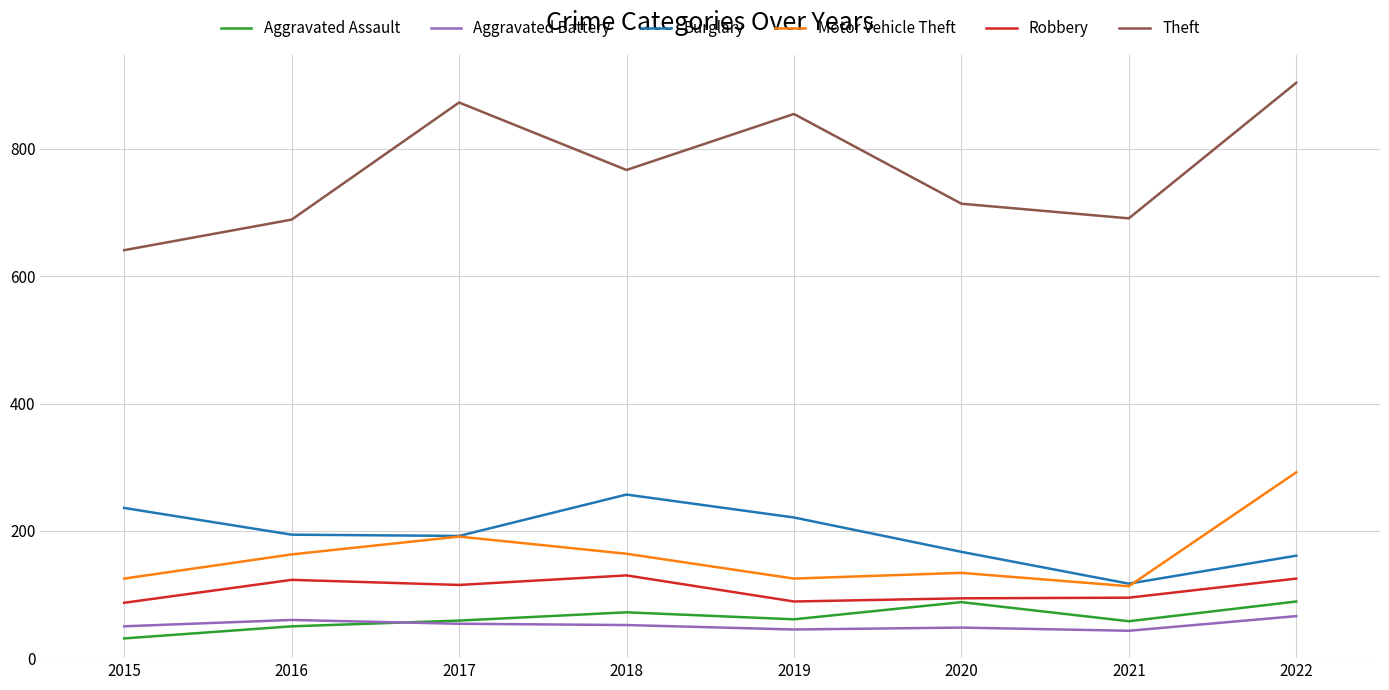

Which series has the largest total across all categories?

Theft